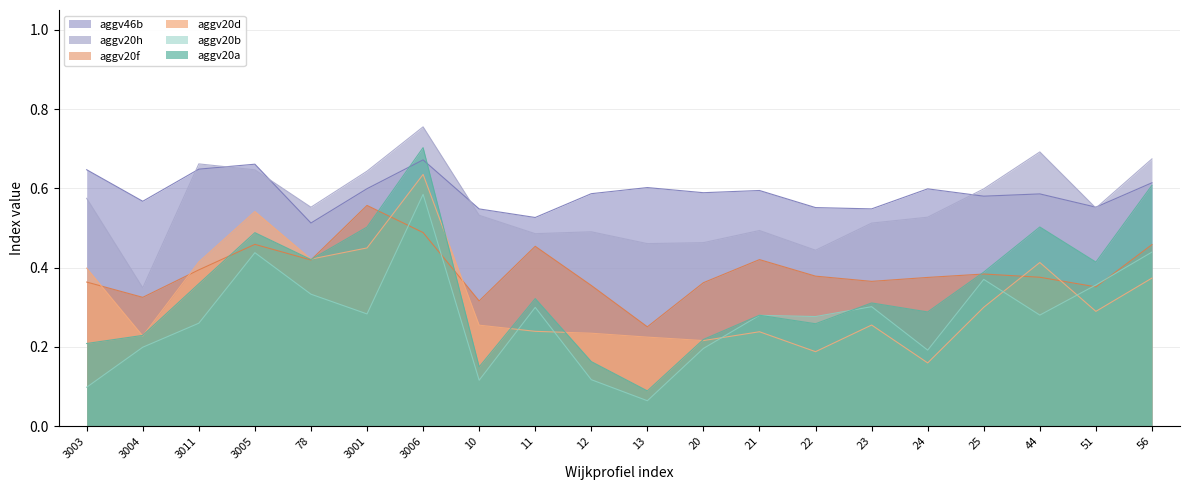

What is the label of the 6th point from the left?

3001